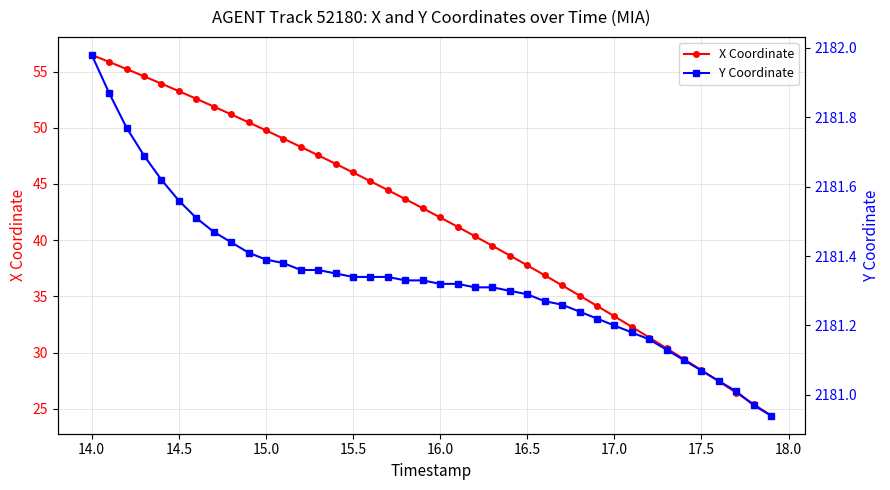

True or false: Y Coordinate and X Coordinate intersect in this chart.

False